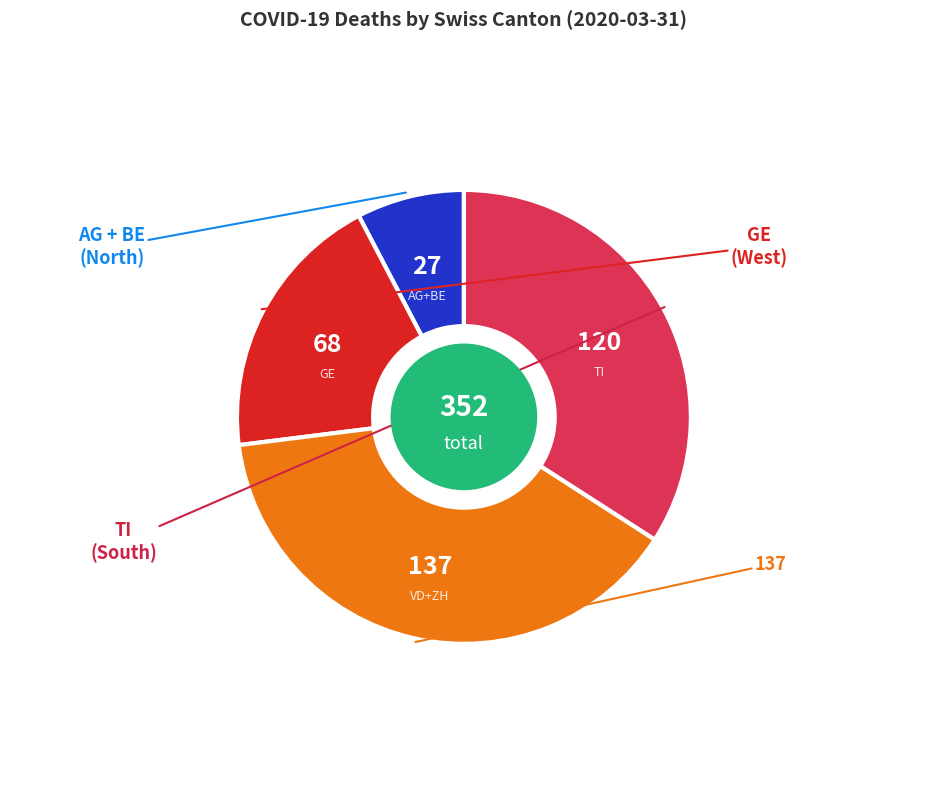

Is there any slice that represents more than half of the pie?

No